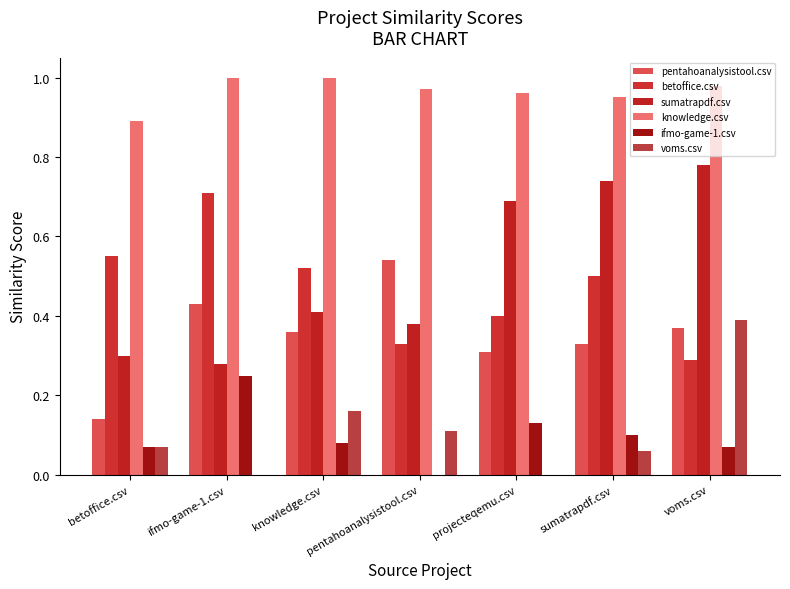

Count the ifmo-game-1.csv values in the range 0 to 1.

7